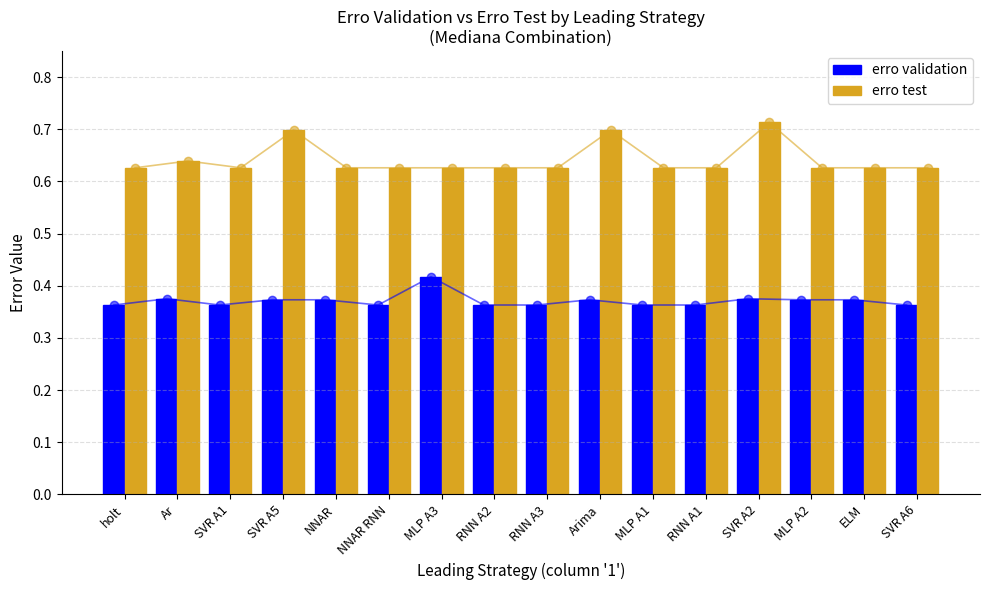

Rank the series by their average value, from highest to lowest.

erro test, erro validation